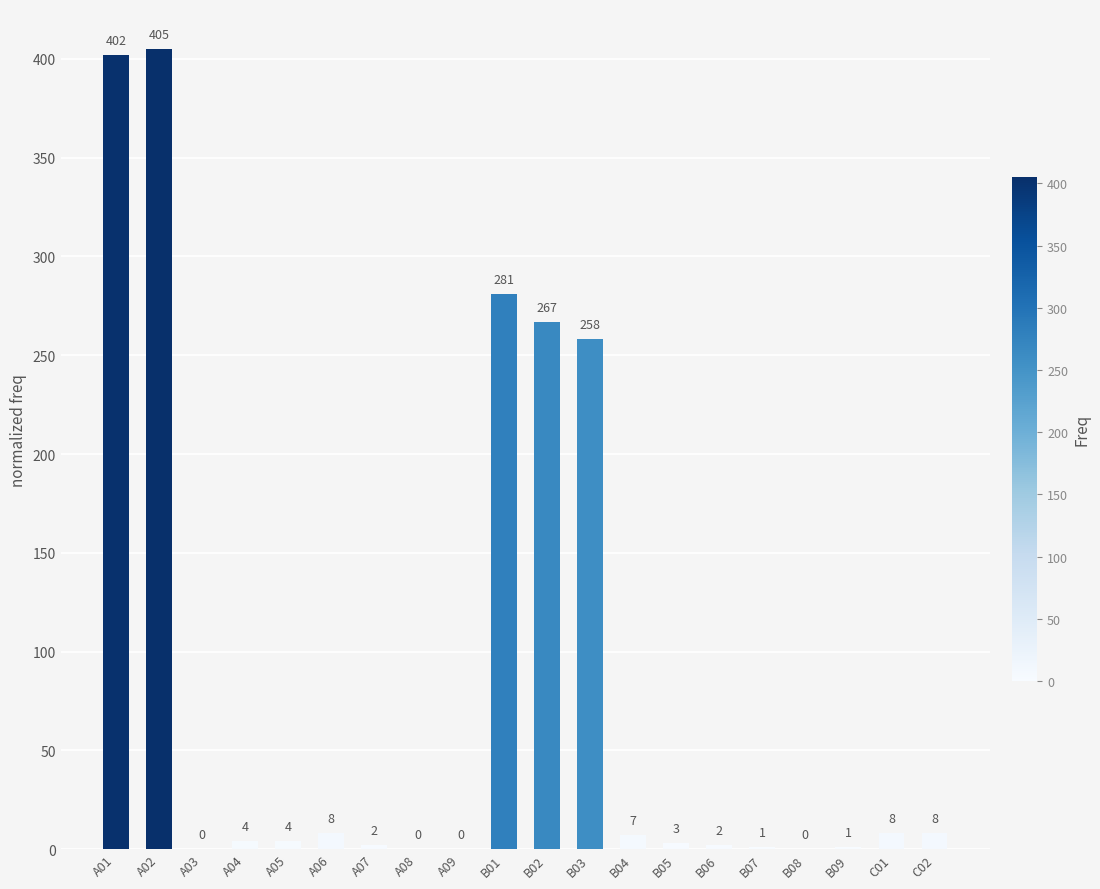

Are the bars grouped side by side (vs. stacked)?

No